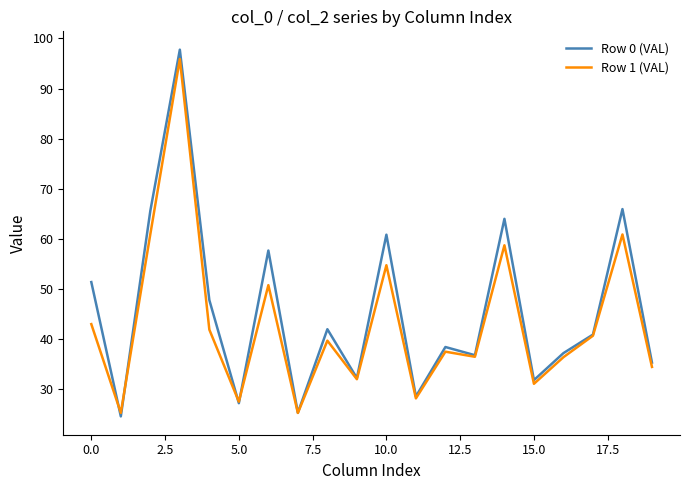

What is the minimum value shown in the chart?

24.5